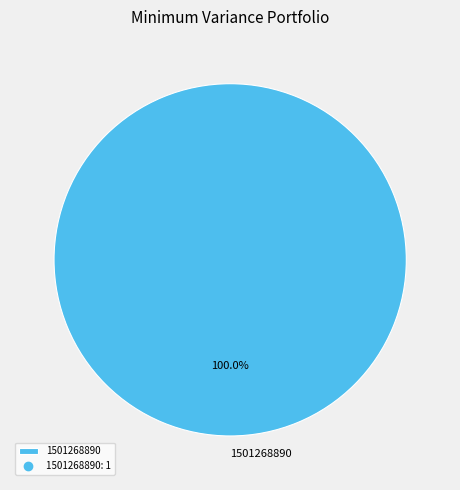

Which category accounts for the majority?

1501268890